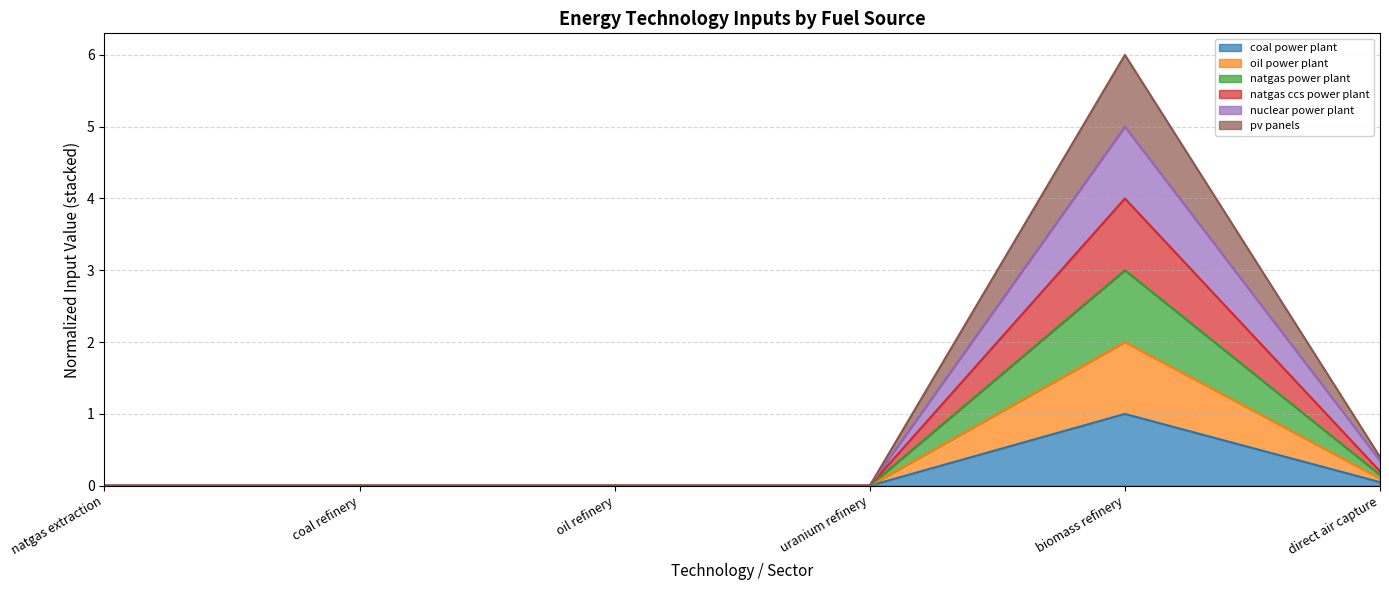

What is the total value across all series at biomass refinery?

6.0